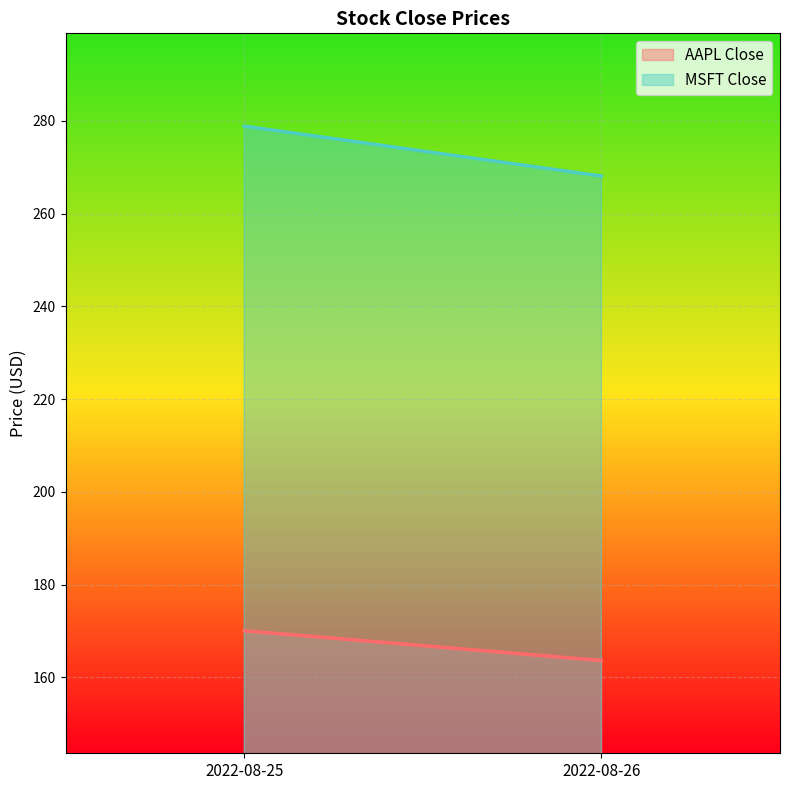

Where is AAPL Close nearest to the value 166?

2022-08-26